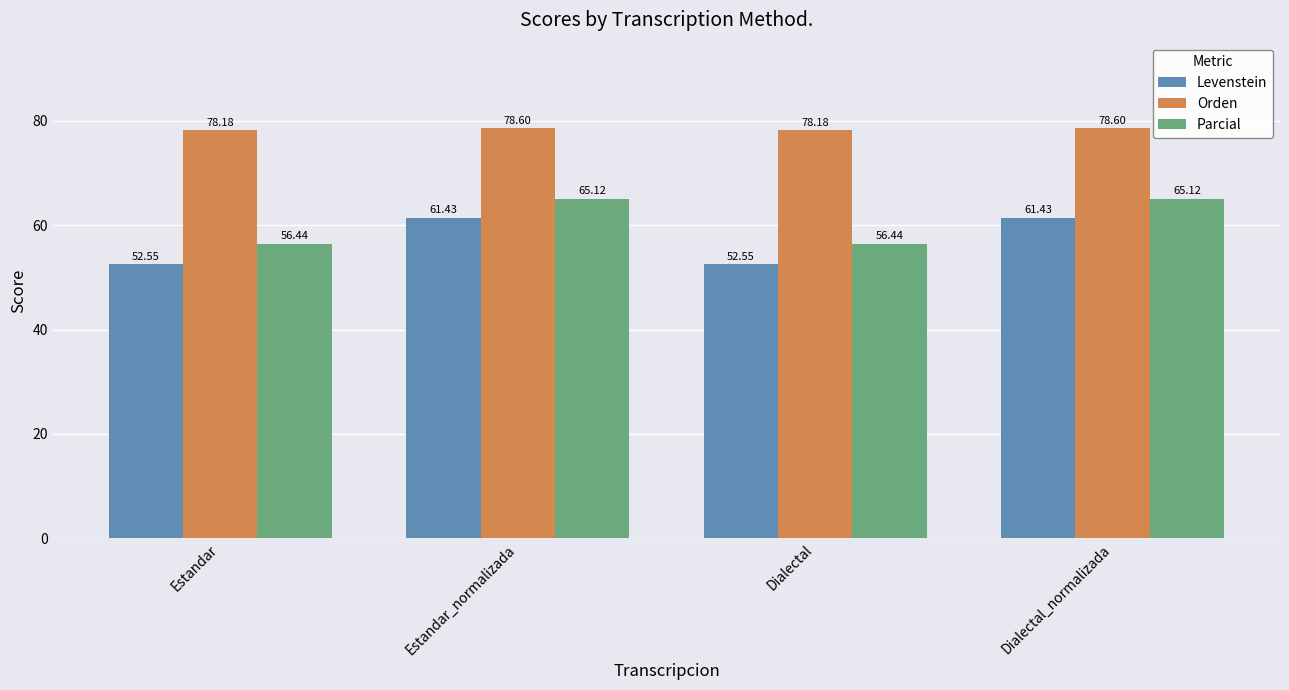

How many categories are shown in the chart?

4